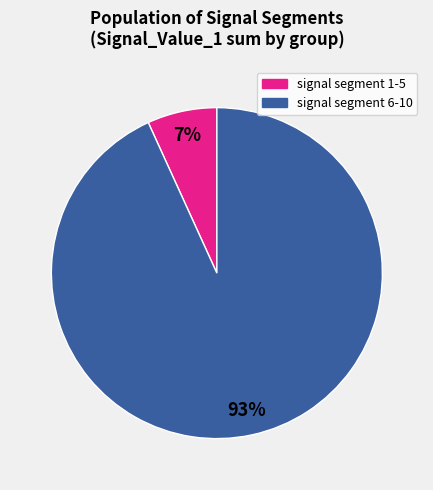

Does any single category account for the majority?

Yes